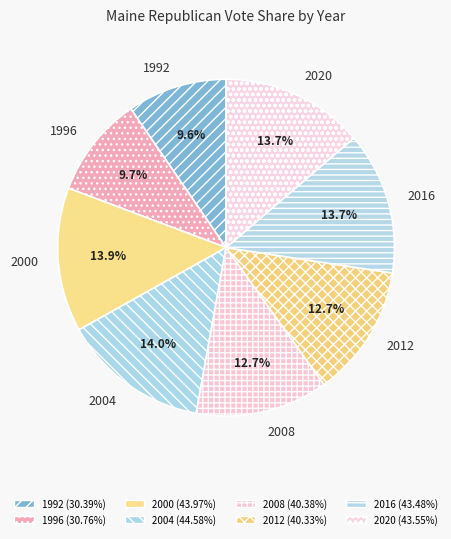

The 2004 slice represents 14% of the pie. True or false?

True